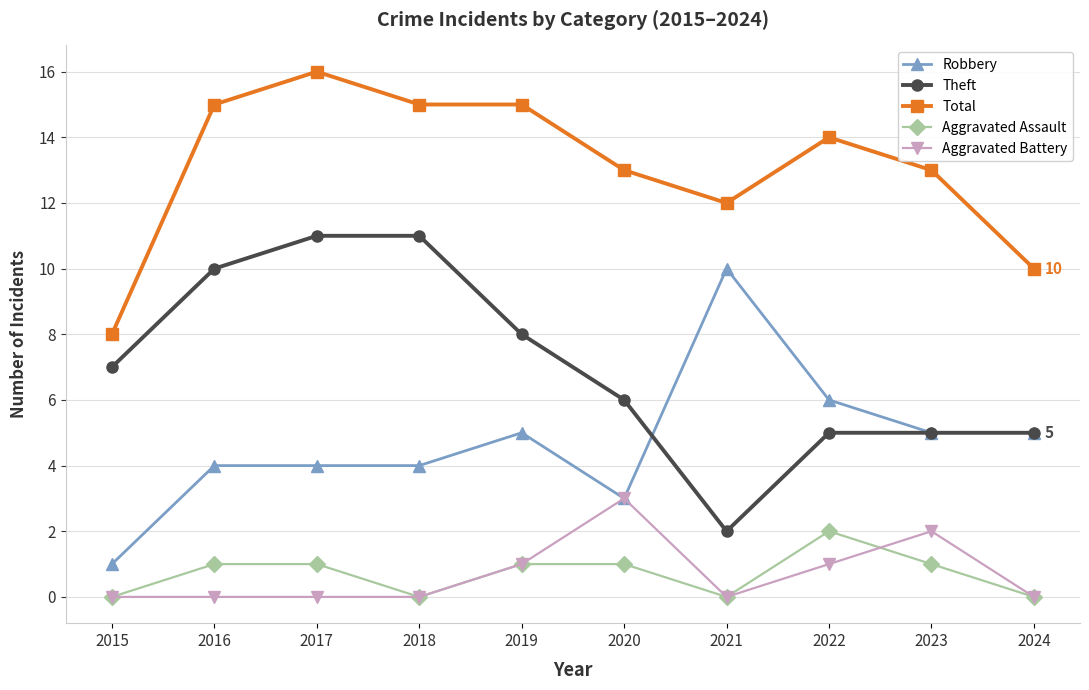

At which label does Total reach its minimum?

2015